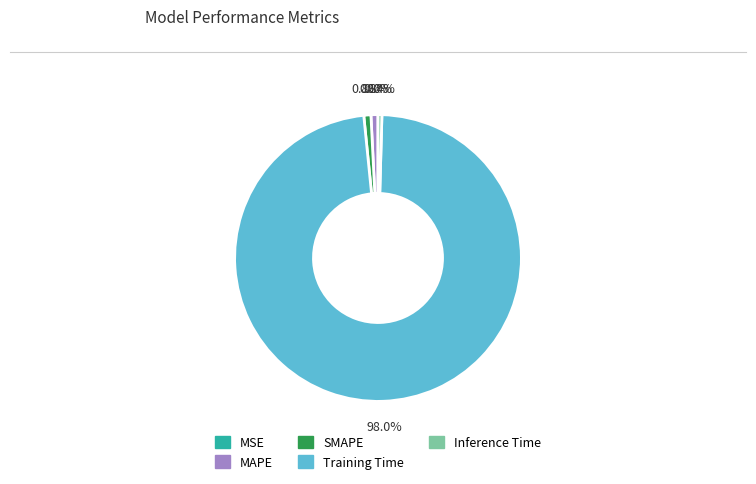

Between Training Time and Inference Time, which is larger?

Training Time